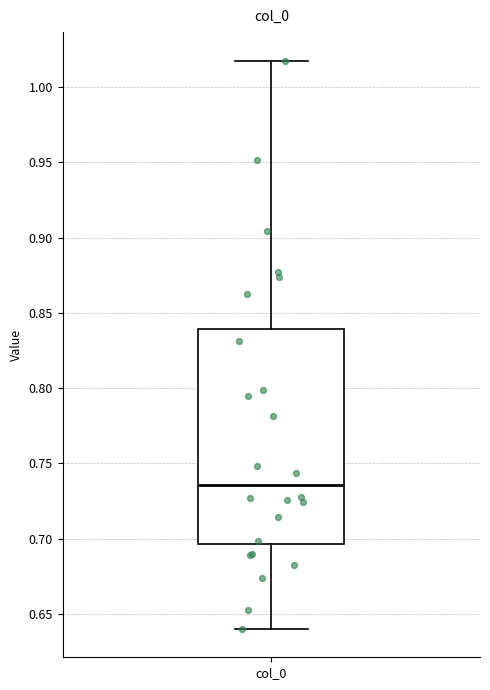

Where does the median line of the box for col_0 sit on the y-axis? The values are not printed on the chart, so give them approximately, as read against the axis.

0.735